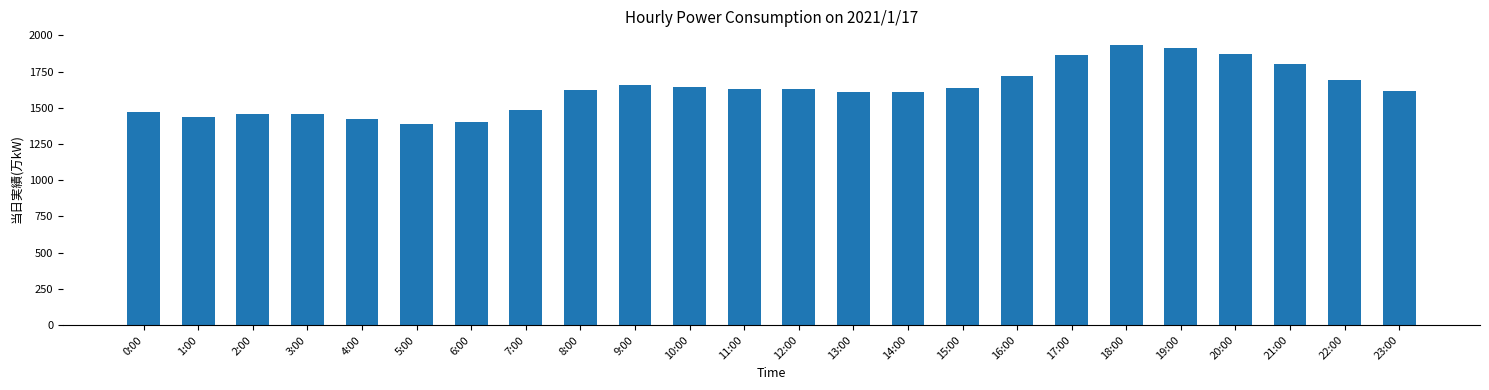

What is the approximate value at 20:00, to the nearest 100?

1900